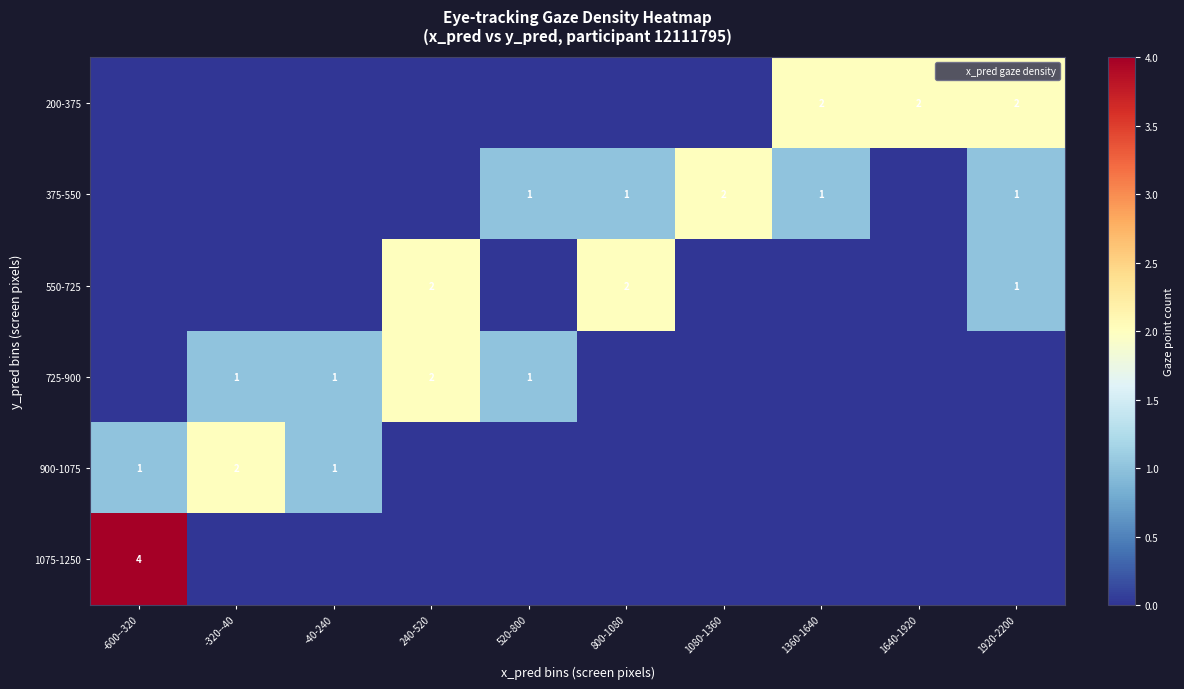

At which category is the sum across all series the highest?

-600--320